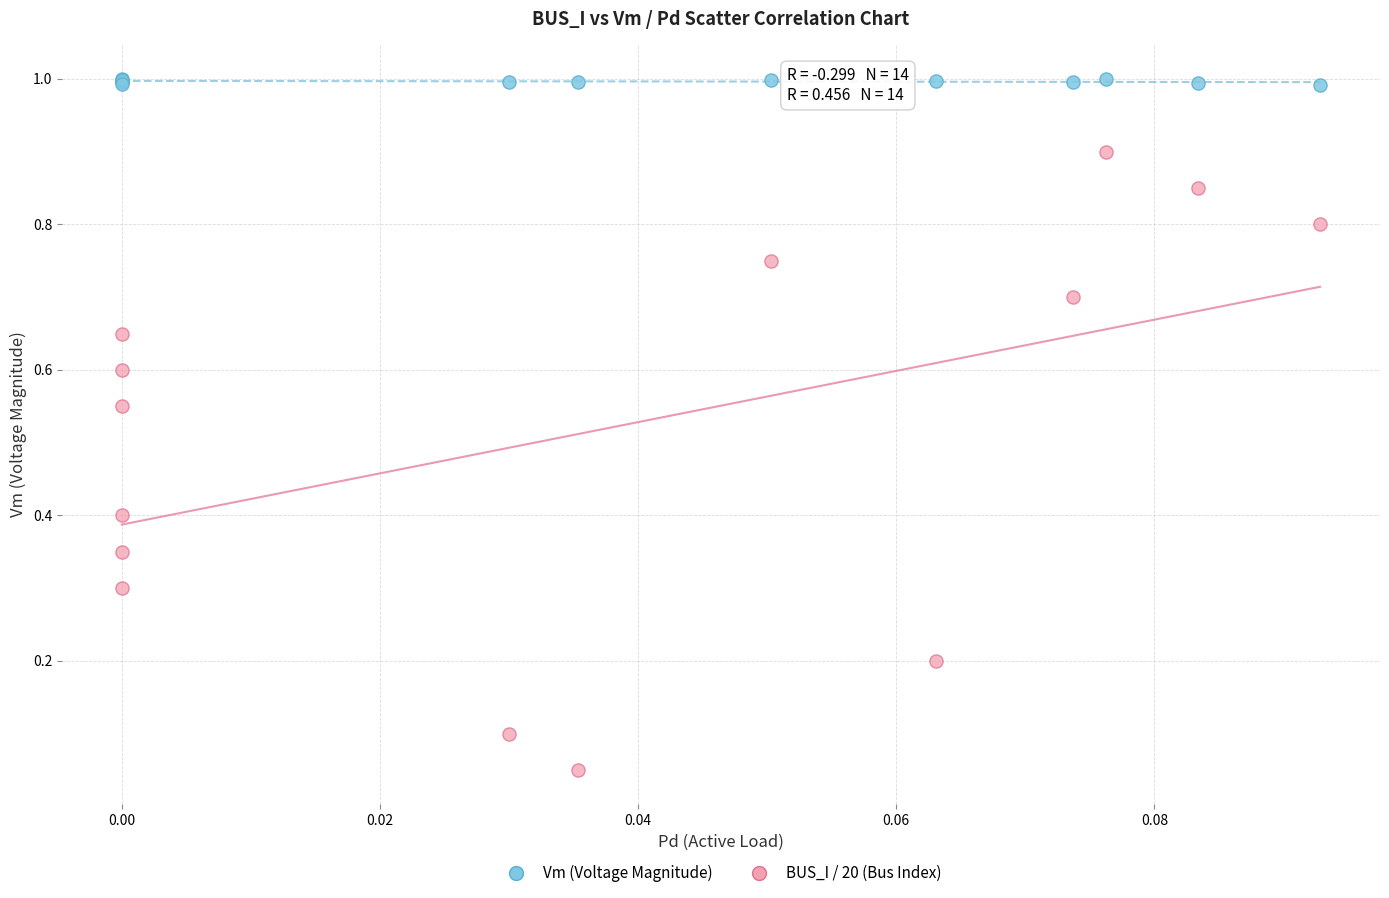

In the Vm (Voltage Magnitude) series, what Y value is closest to 0?

1.0